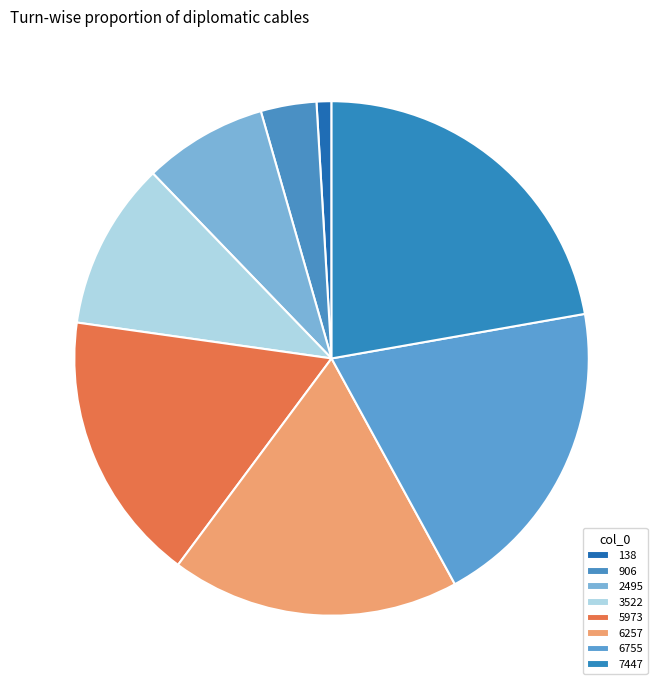

Which has a higher value, 906 or 6755?

6755